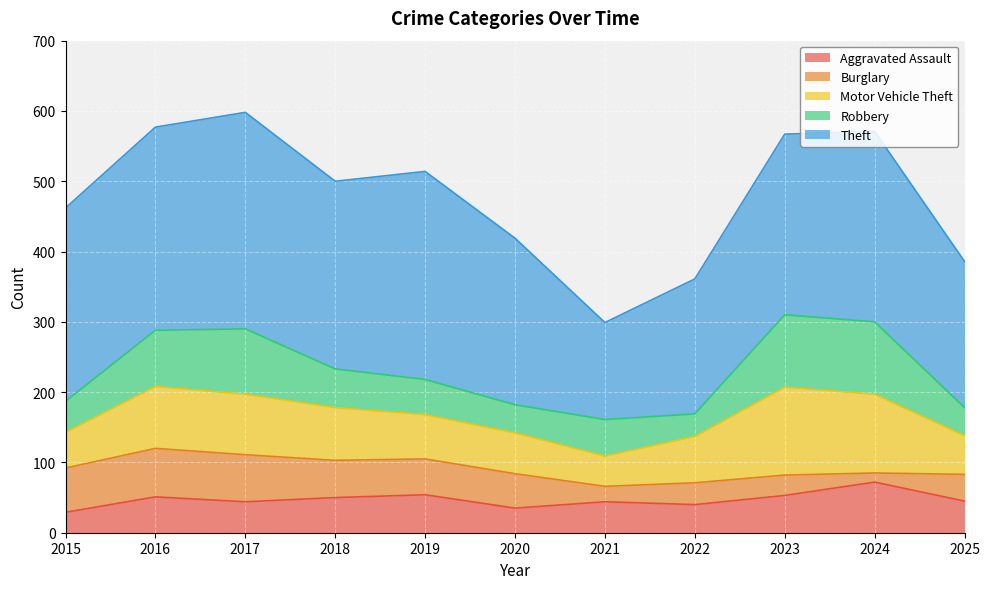

At which category does Burglary reach its first local peak?

2016